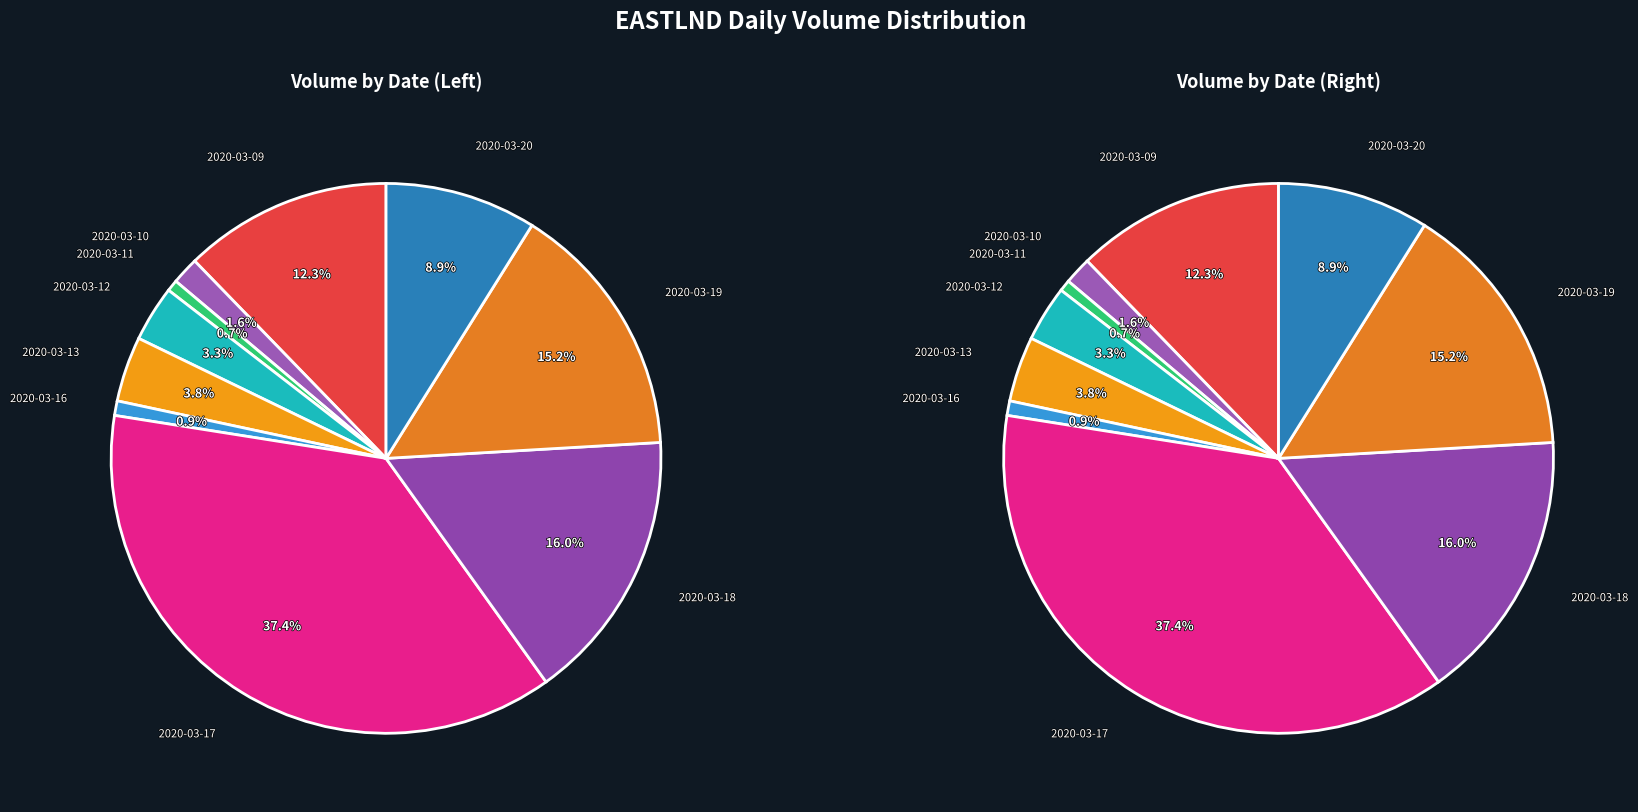

What percentage is NOT represented by 2020-03-16?

99.1%